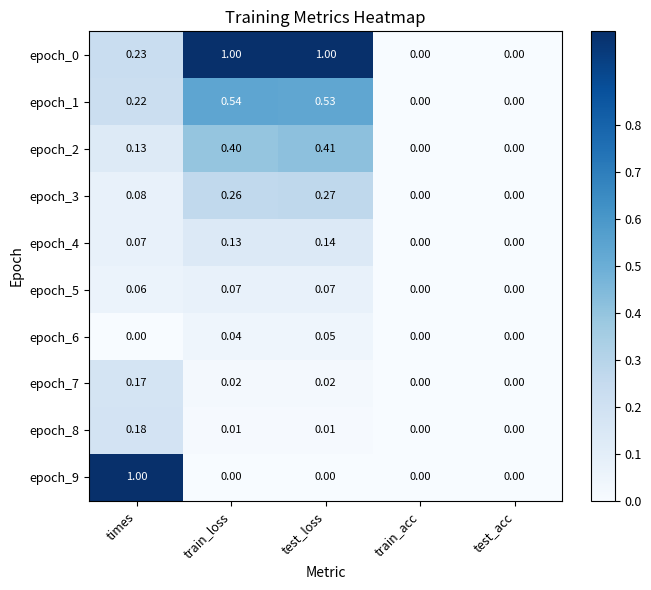

At which category is the sum across all series the highest?

test_loss